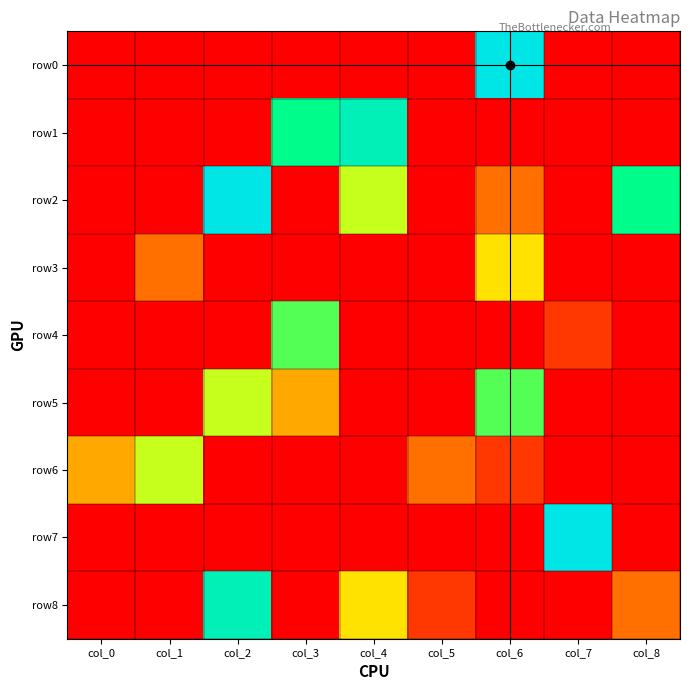

Rank the series by their maximum value, from highest to lowest.

row0, row2, row7, row1, row8, row4, row5, row6, row3